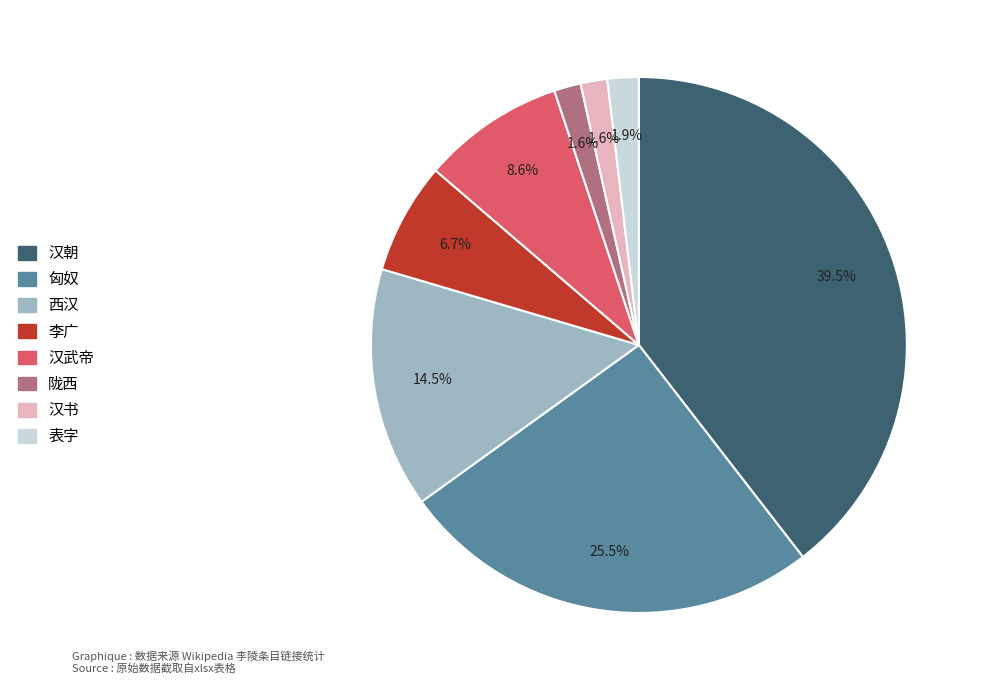

Is there any slice that represents more than half of the pie?

No